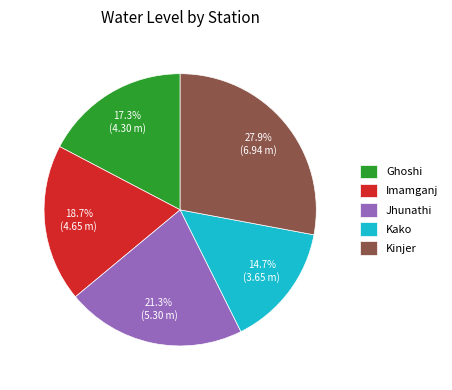

Is Jhunathi the majority of the pie?

No